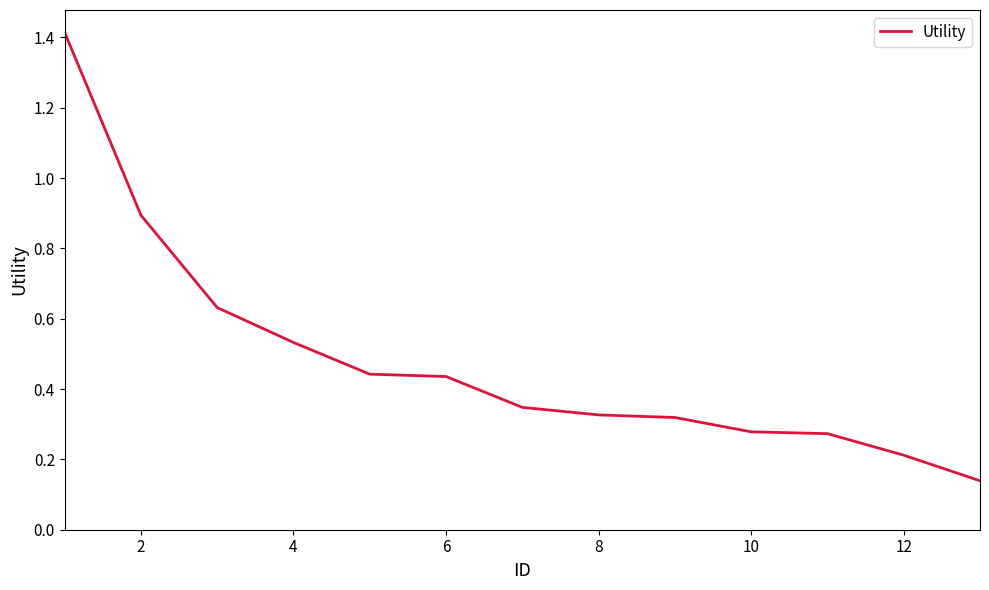

What is the difference between the maximum and minimum values?

1.3